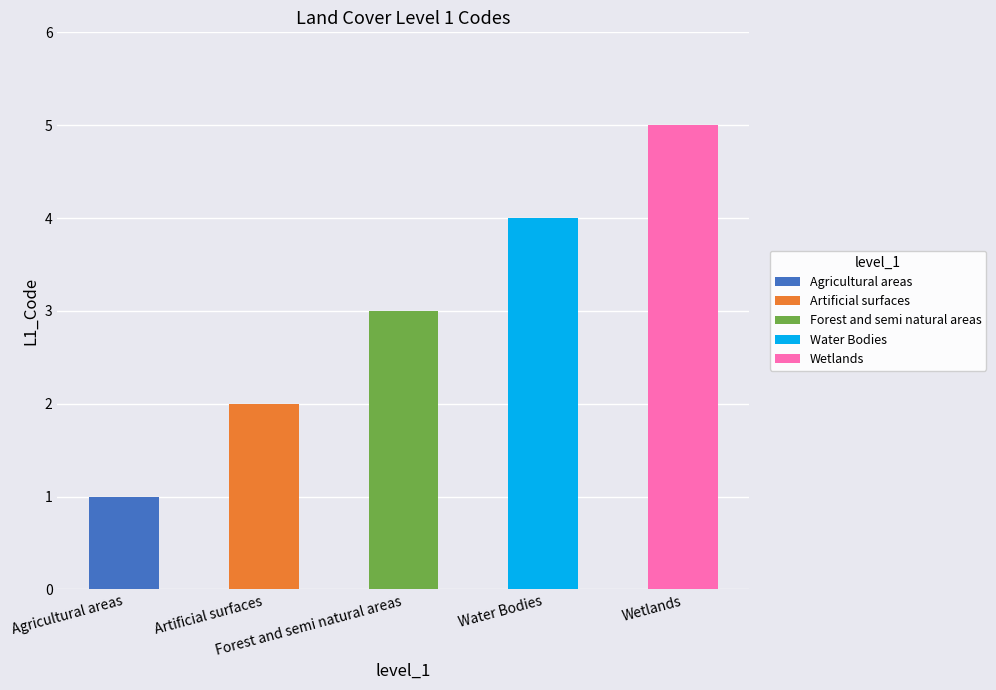

Reading left to right, what are all the values shown in this chart?

1	2	3	4	5